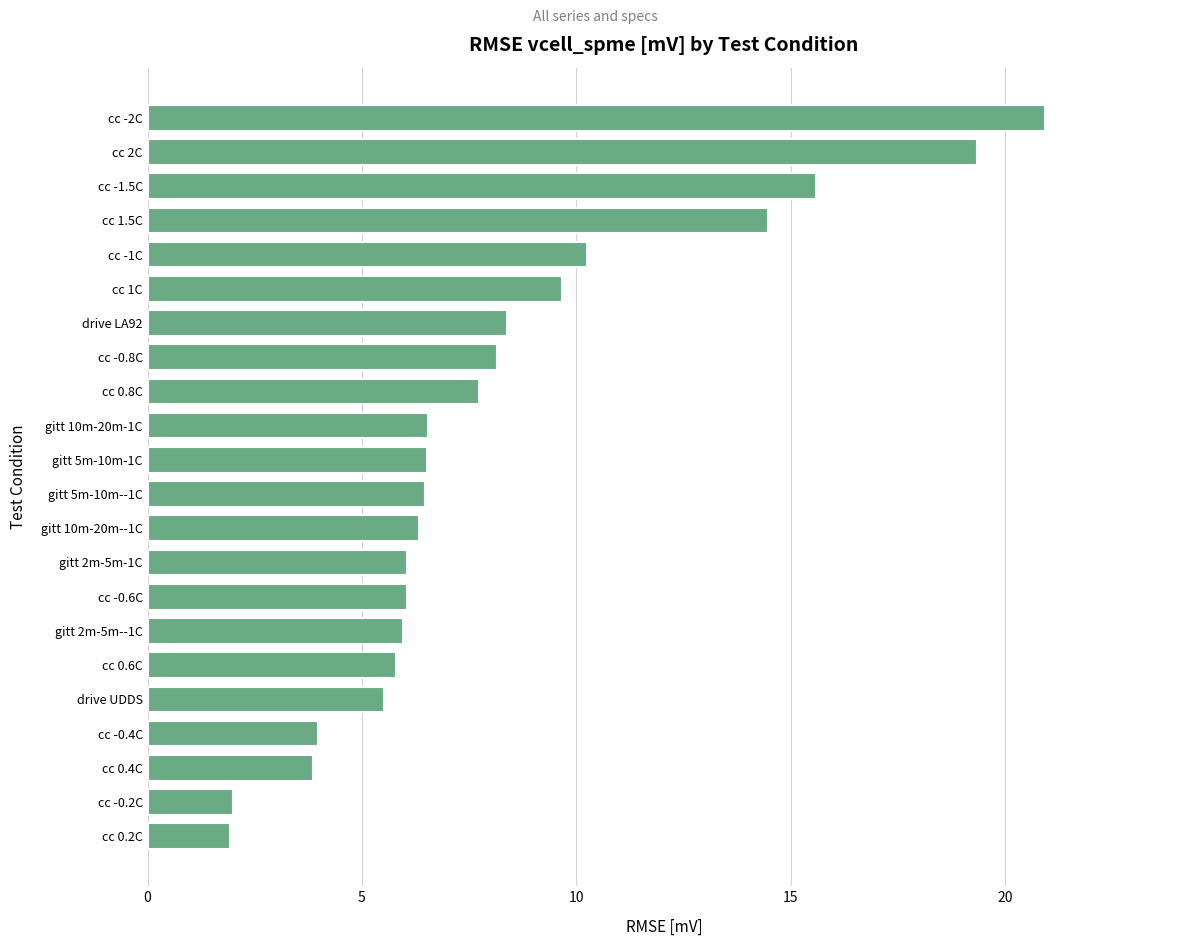

Does the chart contain stacked bars?

No